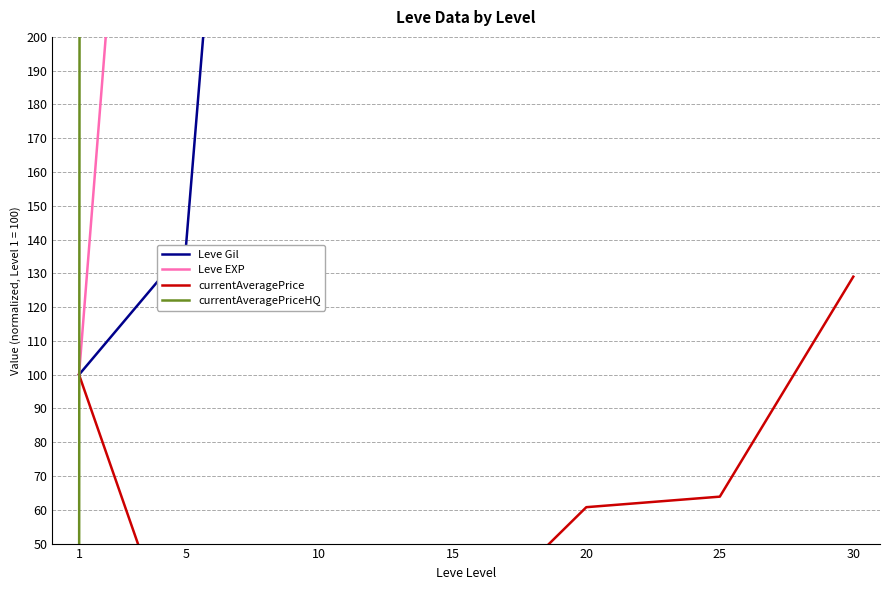

The currentAveragePrice series shows 22.5 at 10. True or false?

True